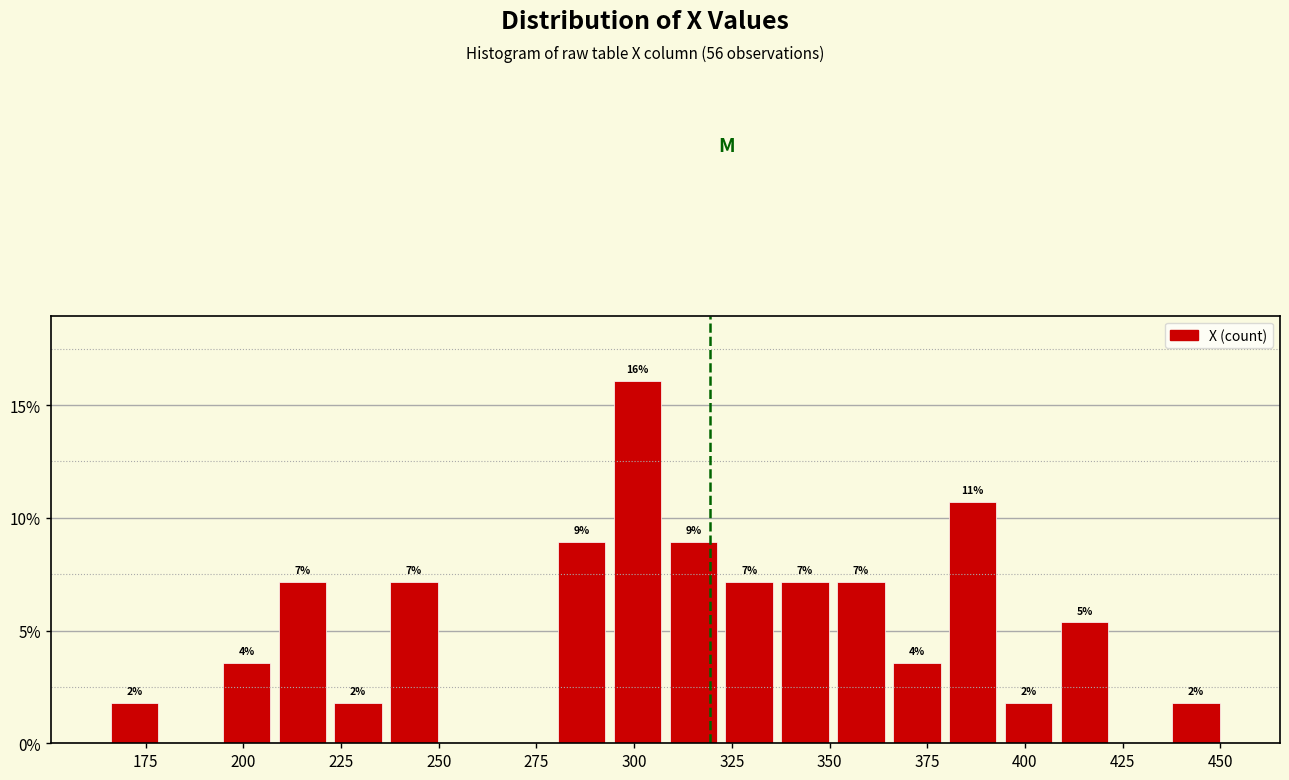

Read against the x-axis, roughly where is the centre of the tallest bar?

300